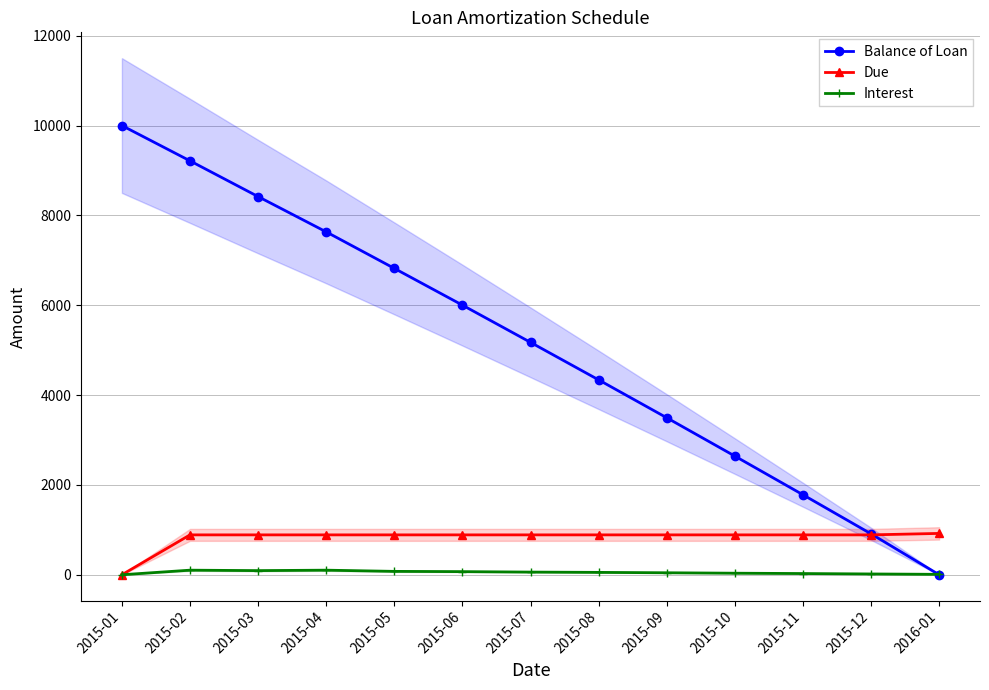

What position from the right is 2015-05?

9